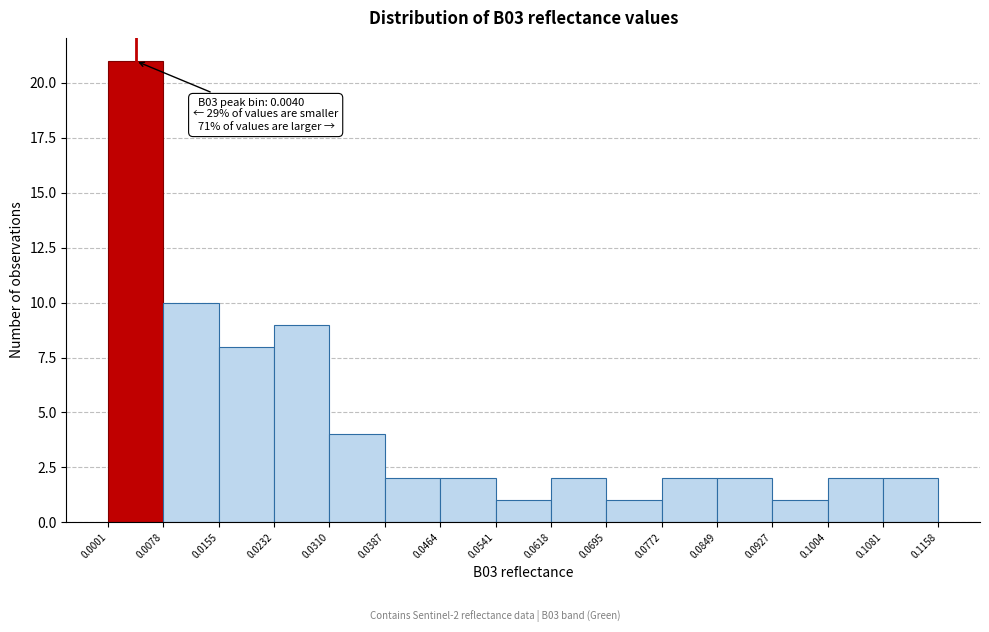

Over which range of the x-axis is the bar tallest?

0.0001 to 0.0078